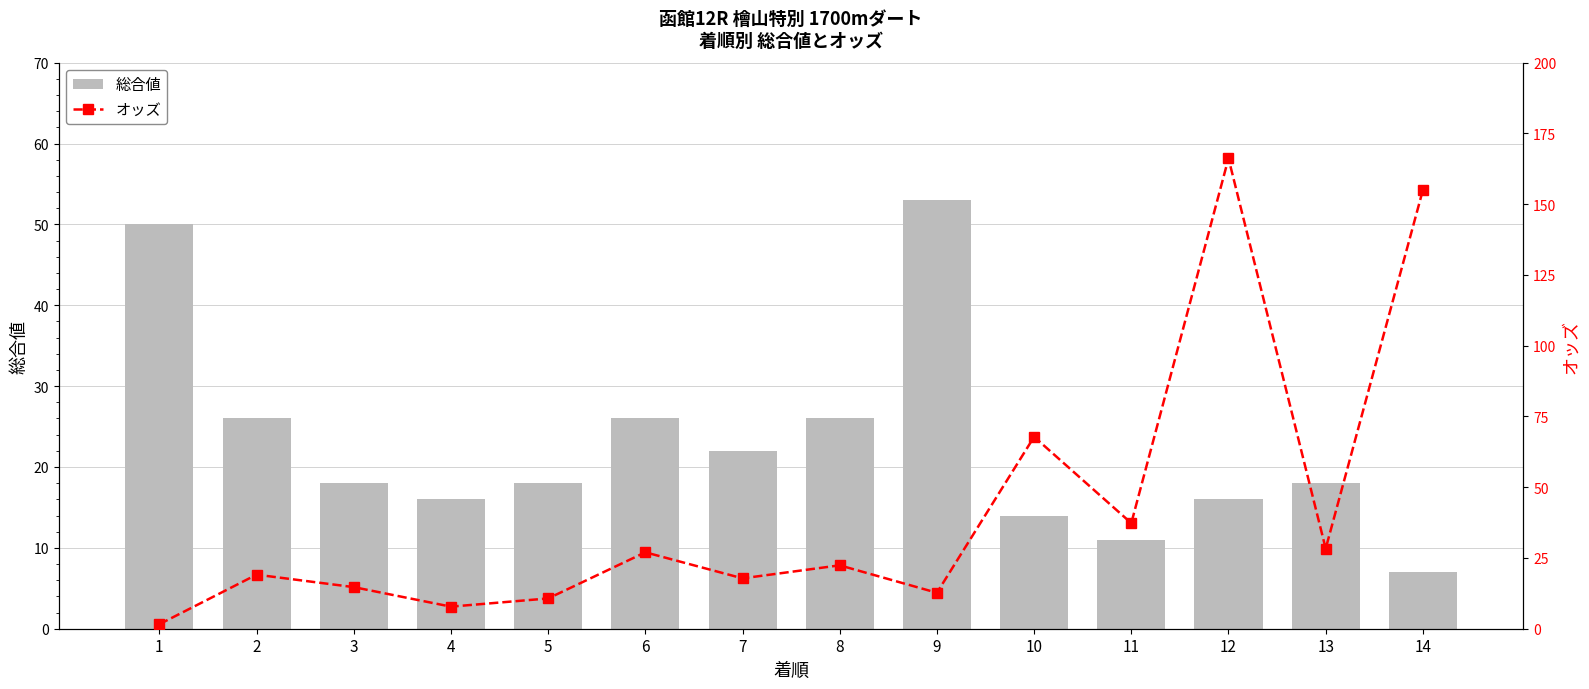

Is it true that 総合値 equals 16 at 12?

True